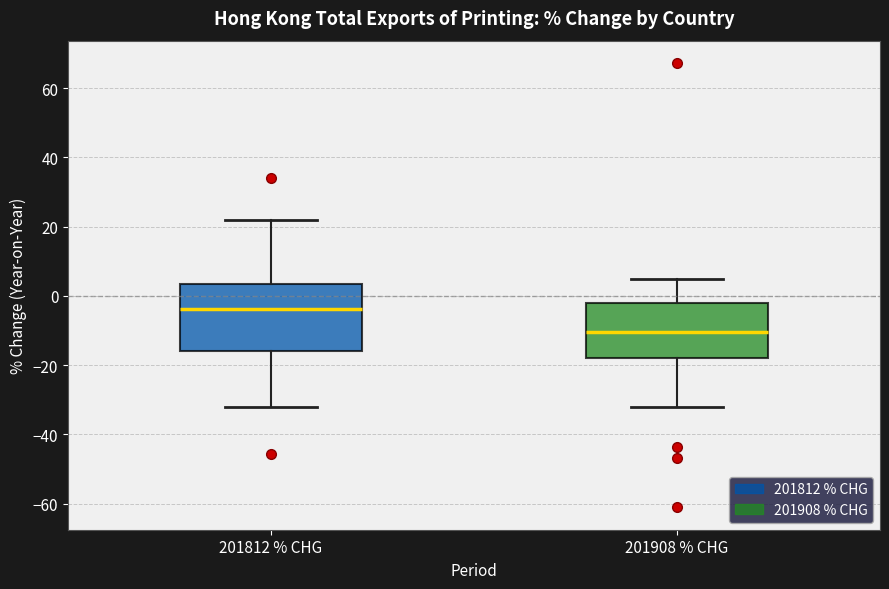

Reading left to right, transcribe this box plot: for each box, give where its median line is, the range the box spans, and where its two whiskers end, as read against the y-axis. The values are not printed on the chart, so give them approximately, as read against the axis.

201812 % CHG: median -4, box -16 to 4, whiskers -32 to 22
201908 % CHG: median -10, box -18 to -2, whiskers -32 to 4